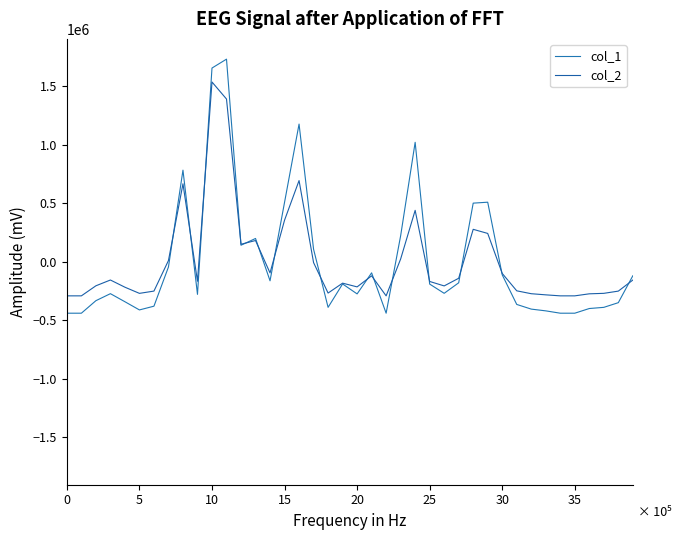

Is this an area chart (filled region under the line)?

No